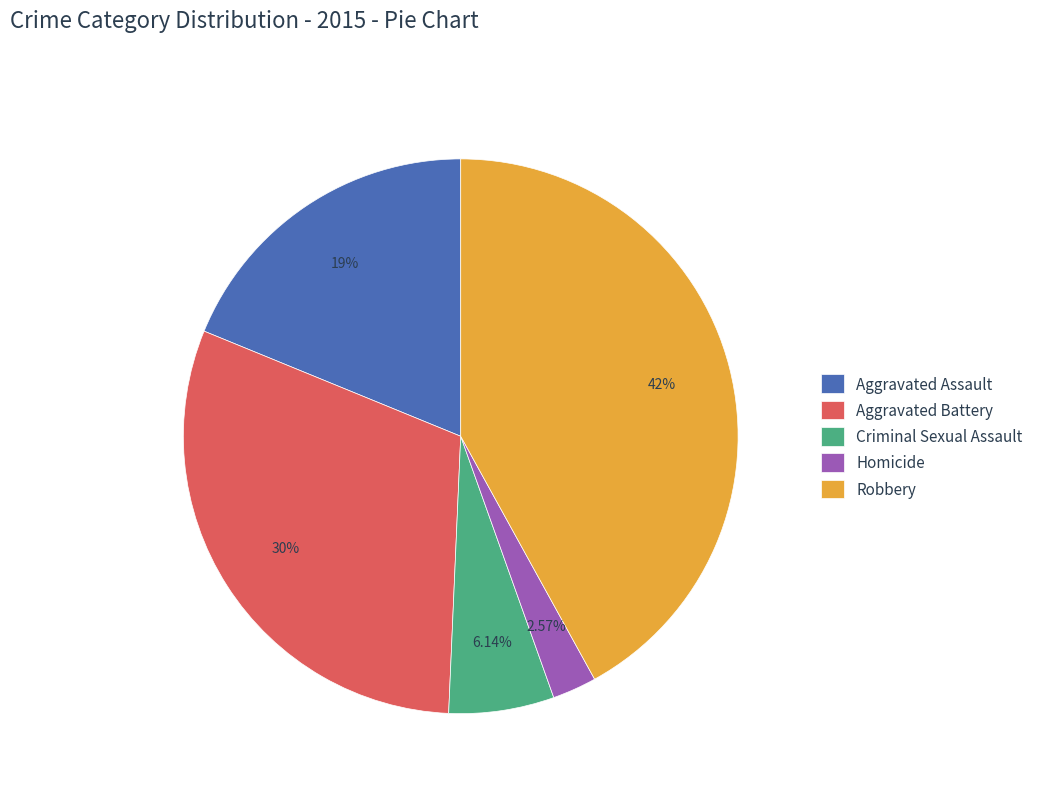

Is it true that Criminal Sexual Assault is 6% of the pie?

True